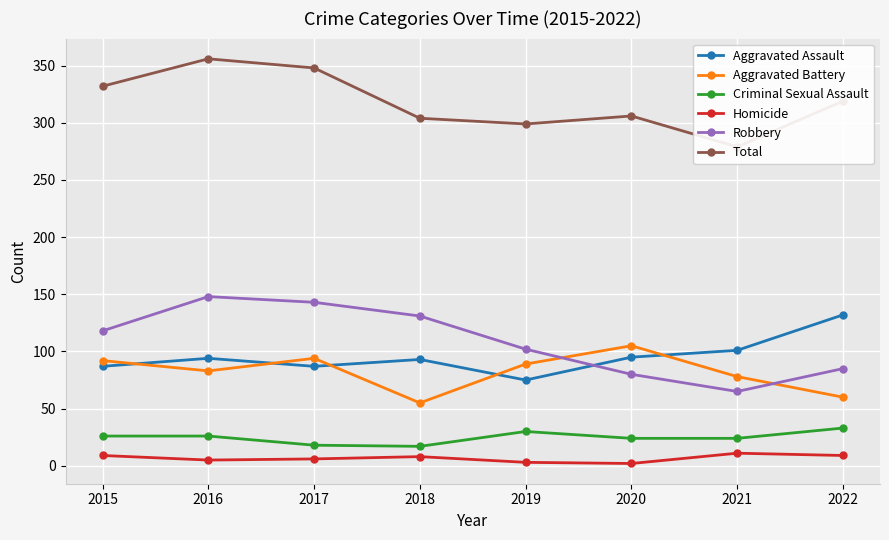

What is the lowest value of the Aggravated Battery series?

55